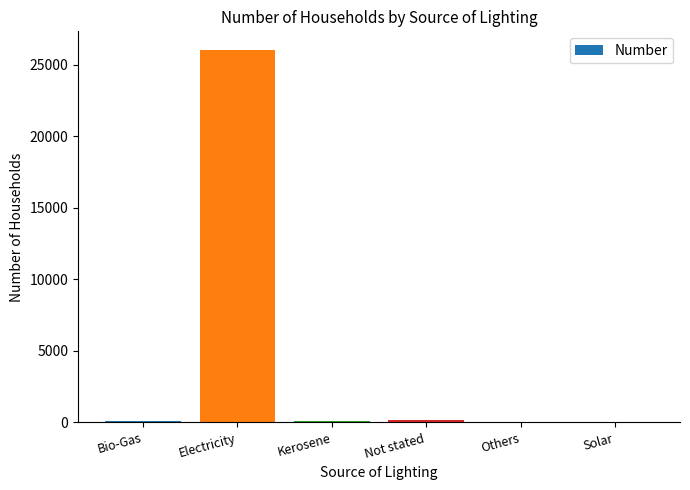

Read the value at Bio-Gas, to the nearest 50.

150